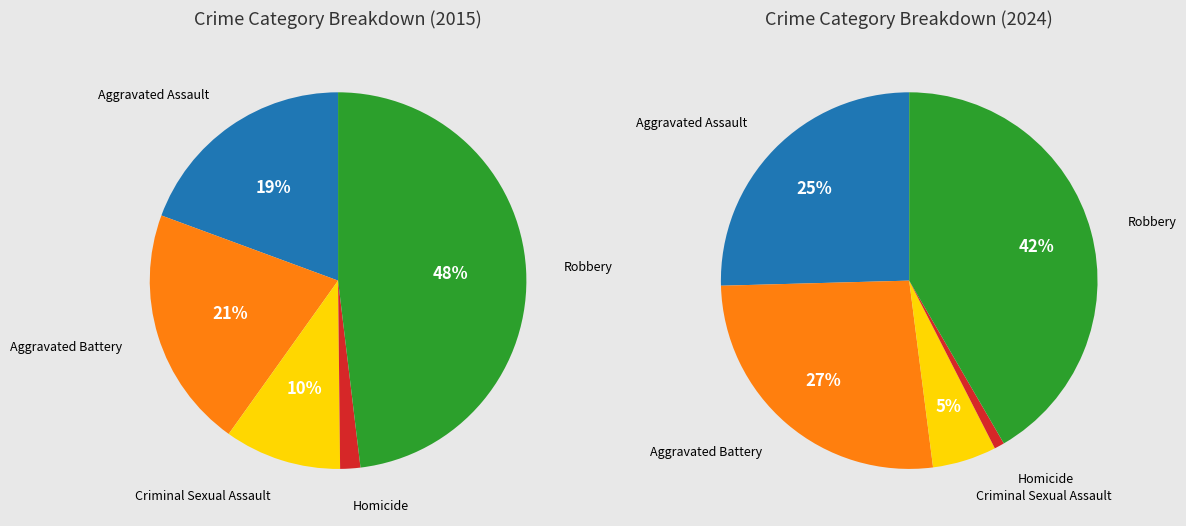

Which slice is the smallest?

Homicide